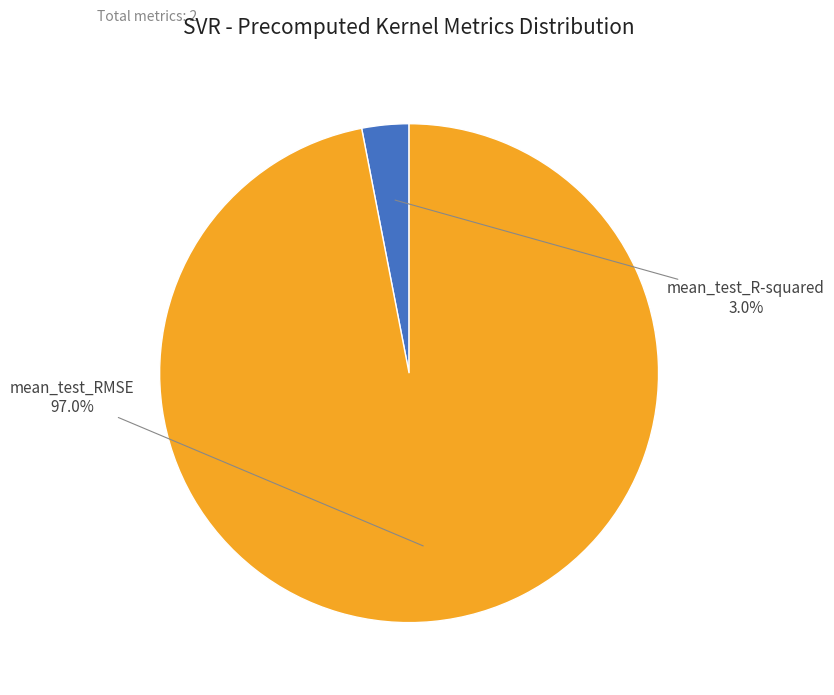

Is there any slice that represents more than half of the pie?

Yes